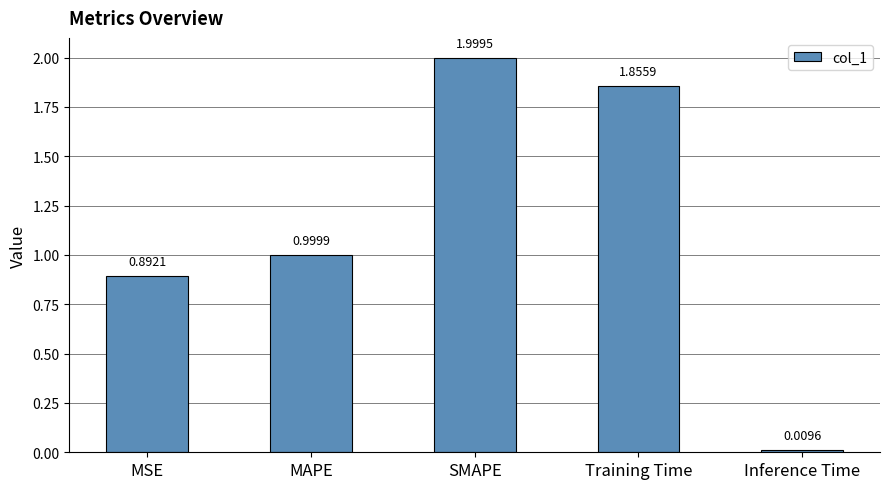

Which category has the highest value across all series?

SMAPE